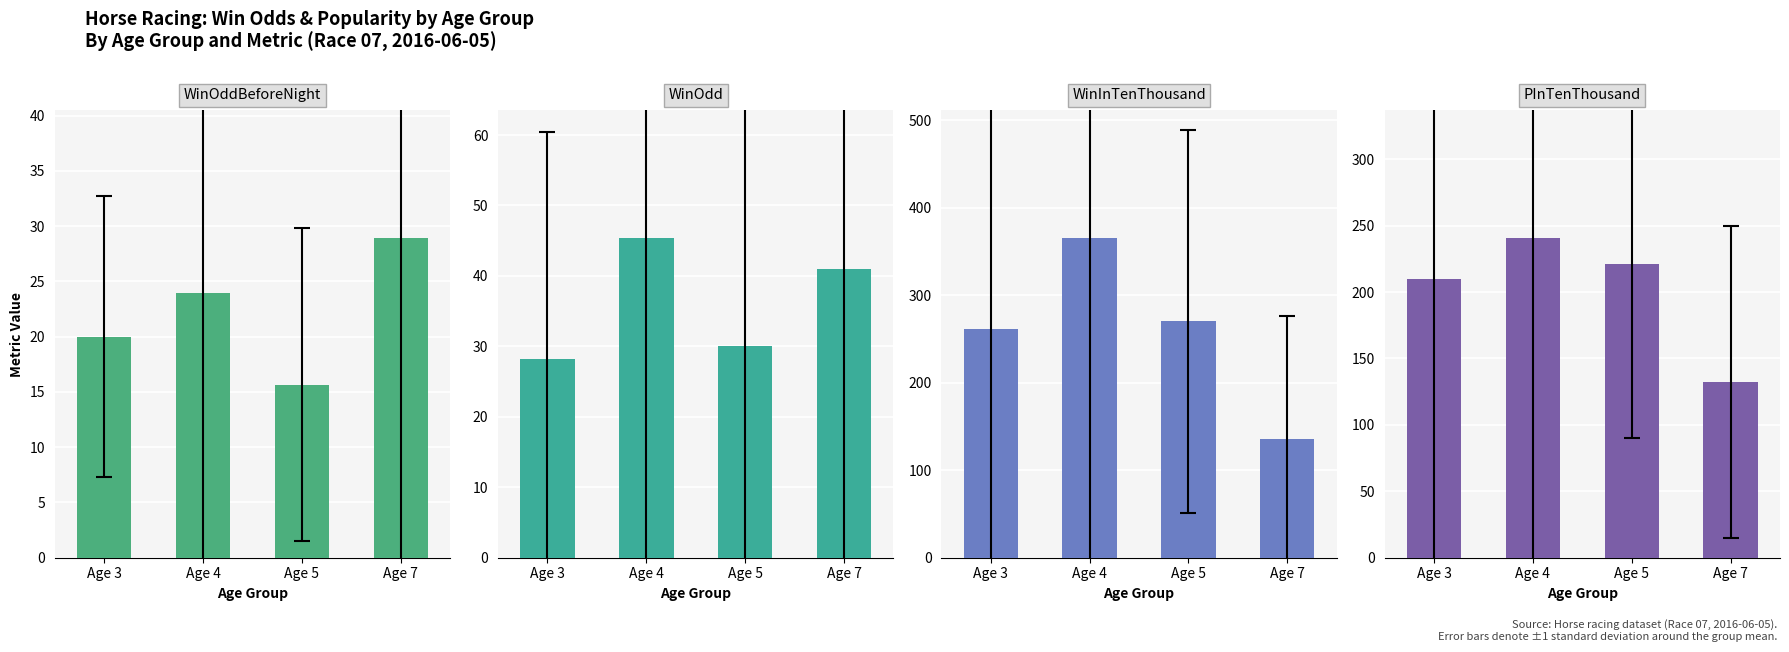

What is the value of the PInTenThousand bar at the 2nd from the left?

240.5